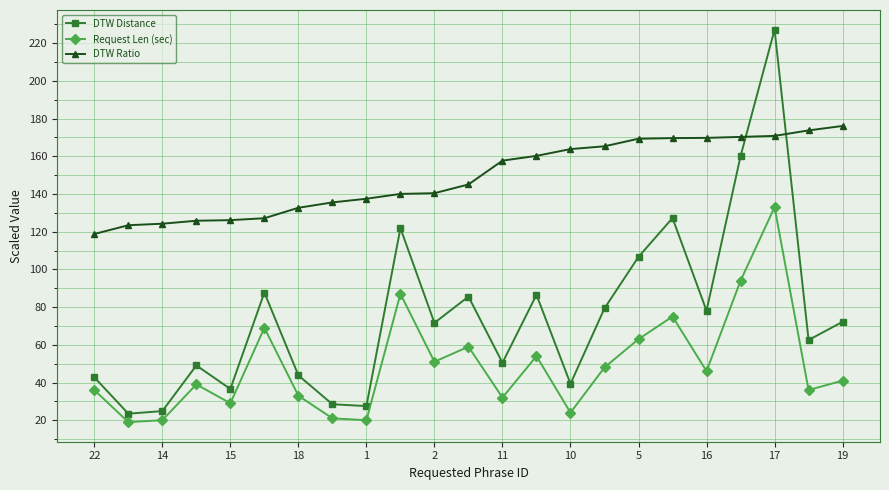

How many interior local valleys does the DTW Distance series have?

8